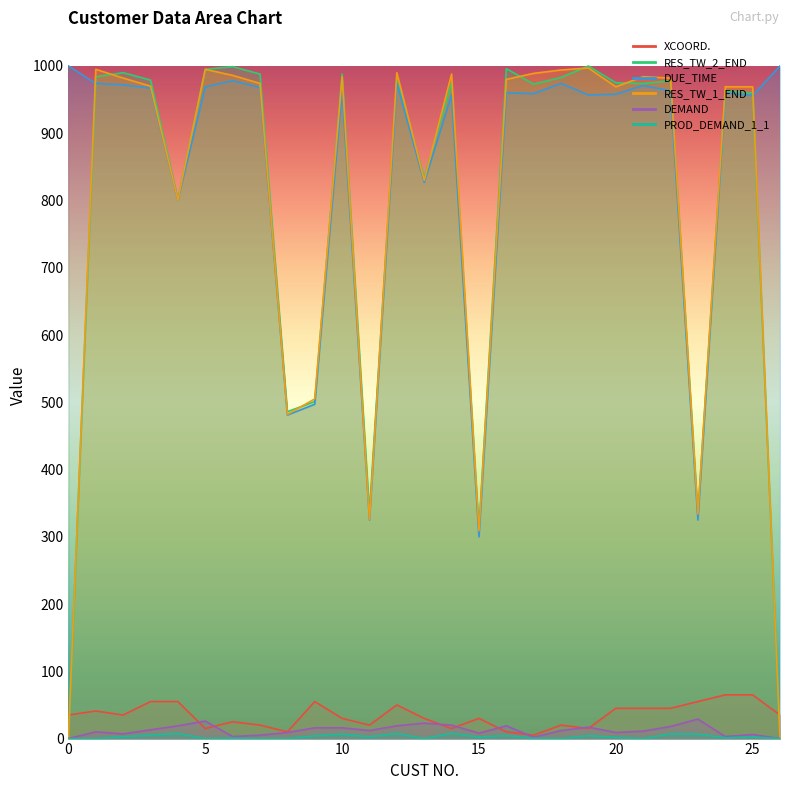

Reading left to right, what are all the values shown in this chart?

XCOORD.: 0=35.0	1=41.0	2=35.0	3=55.0	4=55.0	5=15.0	6=25.0	7=20.0	8=10.0	9=55.0	10=30.0	11=20.0	12=50.0	13=30.0	14=15.0	15=30.0	16=10.0	17=5.0	18=20.0	19=15.0	20=45.0	21=45.0	22=45.0	23=55.0	24=65.0	25=65.0	26=35.0
RES_TW_2_END: 0=0.0	1=984.0	2=990.0	3=979.0	4=802.0	5=995.0	6=999.0	7=988.0	8=486.0	9=501.0	10=988.0	11=336.0	12=981.0	13=834.0	14=975.0	15=311.0	16=996.0	17=973.0	18=983.0	19=1000.0	20=975.0	21=974.0	22=978.0	23=333.0	24=963.0	25=960.0	26=0.0
DUE_TIME: 0=1000.0	1=974.0	2=972.0	3=967.0	4=801.0	5=969.0	6=978.0	7=968.0	8=481.0	9=497.0	10=964.0	11=325.0	12=975.0	13=827.0	14=957.0	15=300.0	16=960.0	17=959.0	18=974.0	19=957.0	20=958.0	21=971.0	22=963.0	23=325.0	24=960.0	25=956.0	26=1000.0
RES_TW_1_END: 0=0.0	1=995.0	2=982.0	3=970.0	4=801.0	5=995.0	6=986.0	7=974.0	8=482.0	9=505.0	10=984.0	11=326.0	12=990.0	13=830.0	14=988.0	15=309.0	16=980.0	17=989.0	18=994.0	19=997.0	20=969.0	21=984.0	22=982.0	23=334.0	24=969.0	25=969.0	26=0.0
DEMAND: 0=0.0	1=10.0	2=7.0	3=13.0	4=19.0	5=26.0	6=3.0	7=5.0	8=9.0	9=16.0	10=16.0	11=12.0	12=19.0	13=23.0	14=20.0	15=8.0	16=19.0	17=2.0	18=12.0	19=17.0	20=9.0	21=11.0	22=18.0	23=29.0	24=3.0	25=6.0	26=0.0
PROD_DEMAND_1_1: 0=0.0	1=0.0	2=2.8	3=5.2	4=7.6	5=0.0	6=0.6	7=0.0	8=0.0	9=4.2	10=6.4	11=2.8	12=7.6	13=0.0	14=8.0	15=2.2	16=4.6	17=0.4	18=0.0	19=4.5	20=1.9	21=0.0	22=7.2	23=6.8	24=1.2	25=2.4	26=0.0